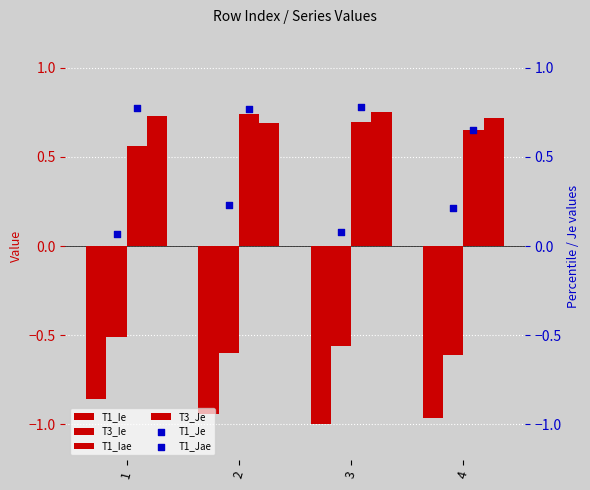

What are all the series names shown in the legend?

T1_Ie, T3_Ie, T1_Iae, T3_Je, T1_Je, T1_Jae